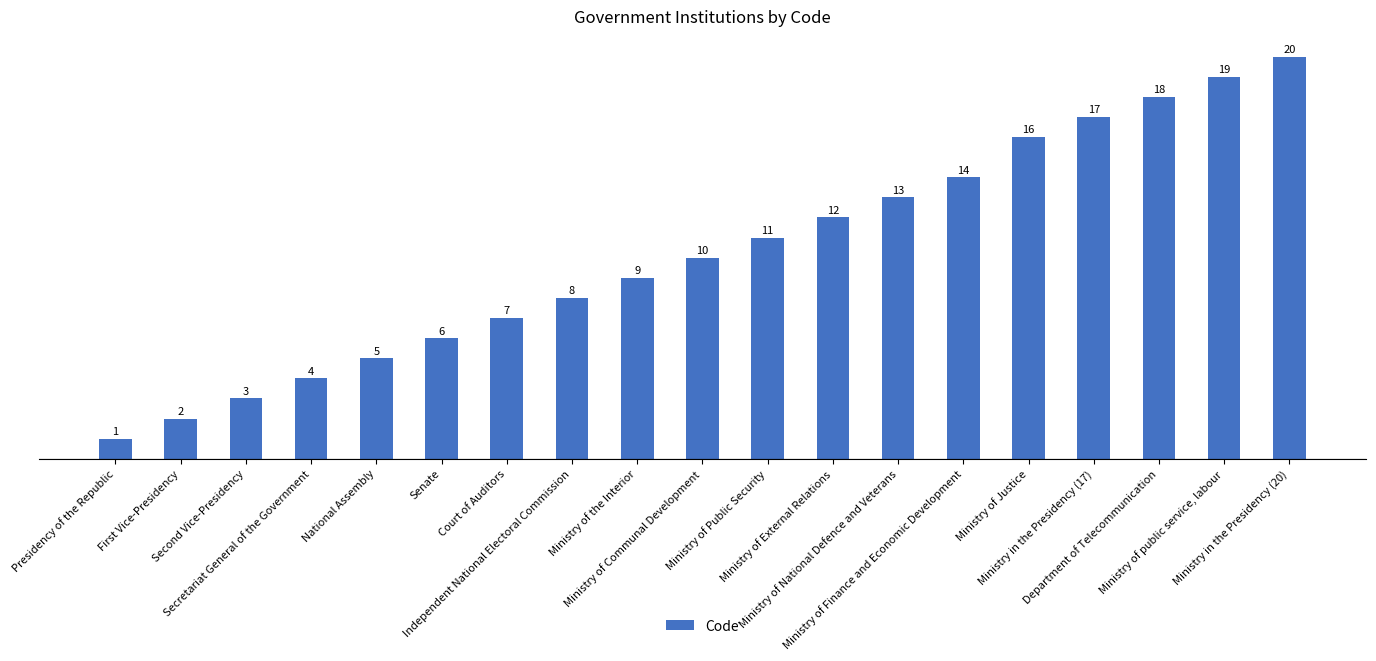

Reading left to right, extract all data points from this chart.

Presidency of the Republic=1	First Vice-Presidency=2	Second Vice-Presidency=3	Secretariat General of the Government=4	National Assembly=5	Senate=6	Court of Auditors=7	Independent National Electoral Commission=8	Ministry of the Interior=9	Ministry of Communal Development=10	Ministry of Public Security=11	Ministry of External Relations=12	Ministry of National Defence and Veterans=13	Ministry of Finance and Economic Development=14	Ministry of Justice=16	Ministry in the Presidency (17)=17	Department of Telecommunication=18	Ministry of public service, labour=19	Ministry in the Presidency (20)=20